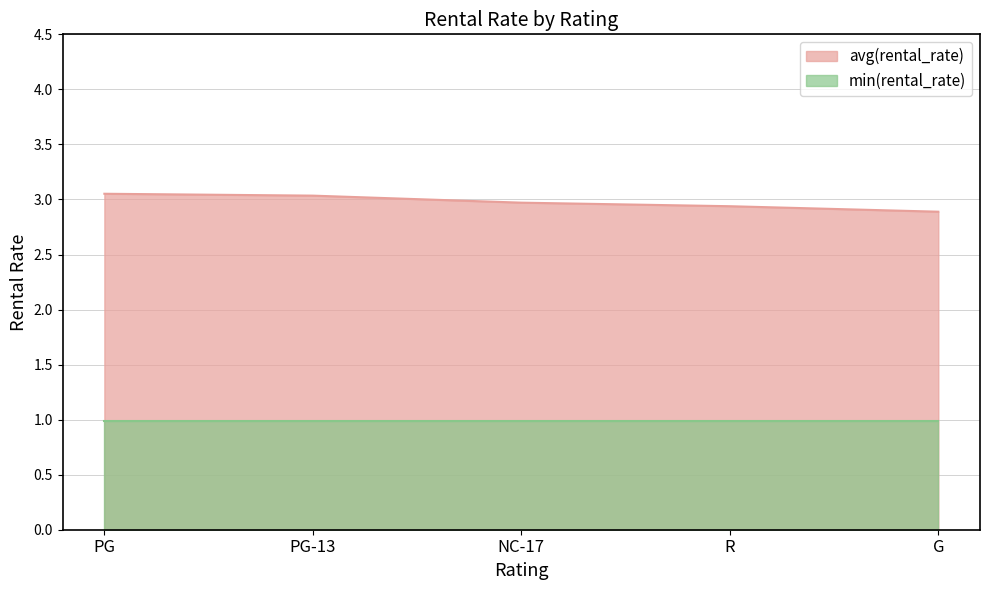

The value at R is 2.9. True or false?

True